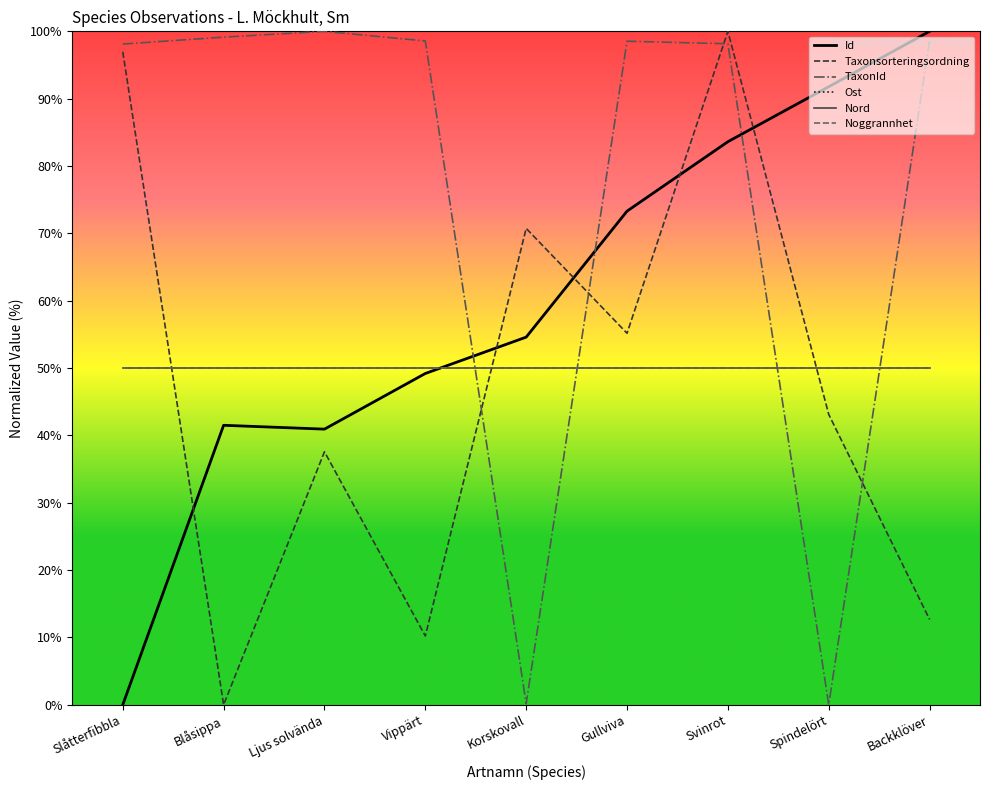

Does the chart display data point markers on the line(s)?

No